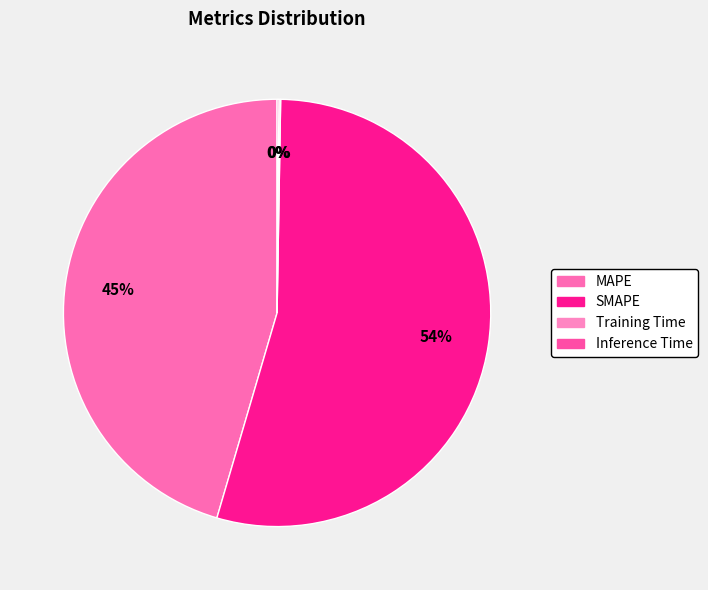

What is the change in value from MAPE to SMAPE?

+6.3